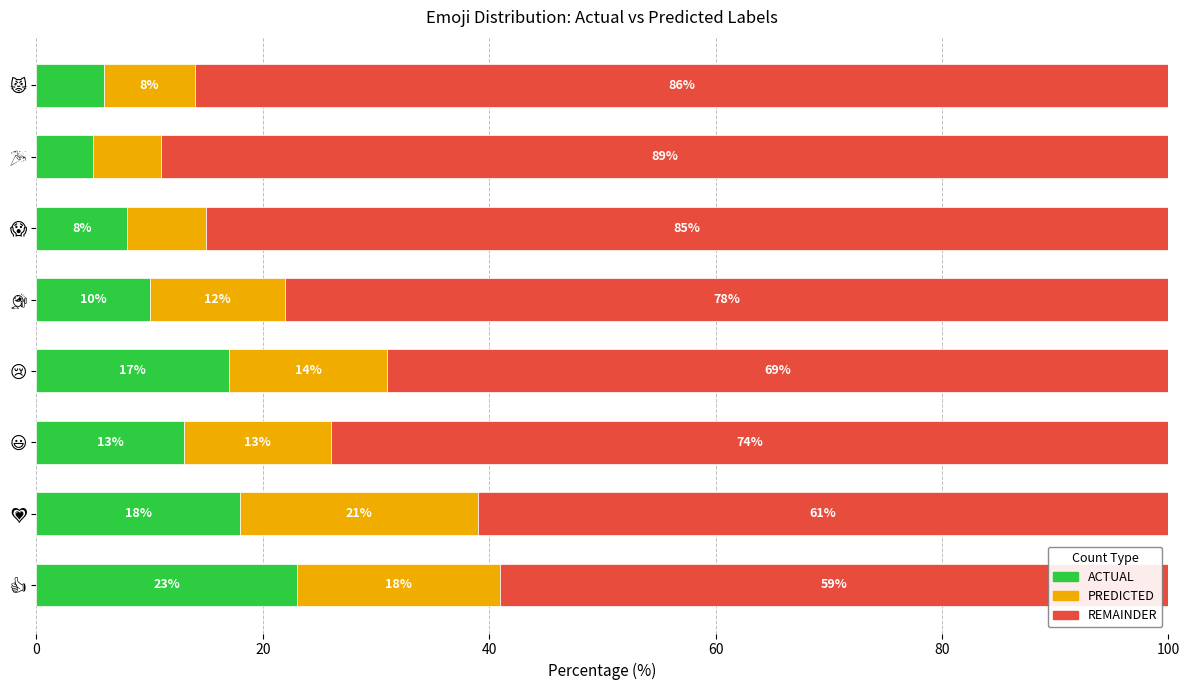

What is the lowest value of the ACTUAL series?

5